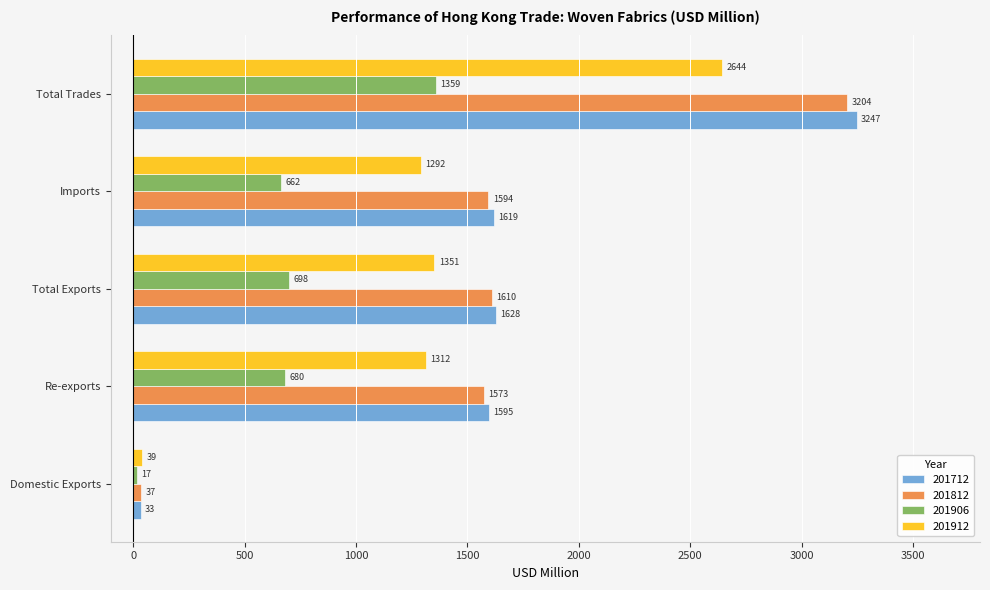

Which series changed the most between Re-exports and Total Trades?

201712